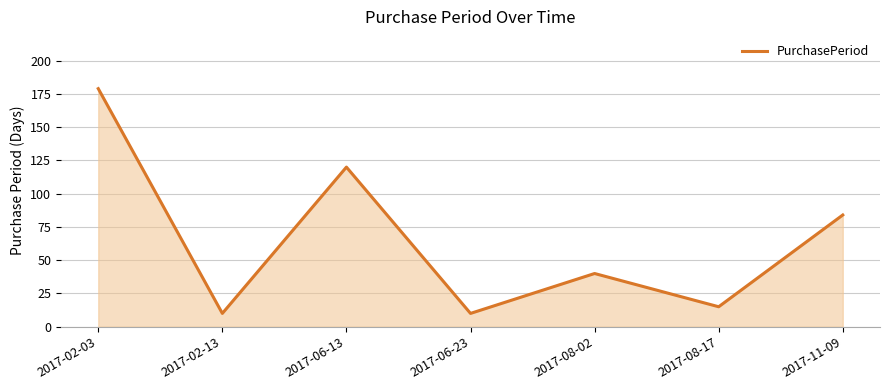

The value at 2017-06-13 is 191. True or false?

False